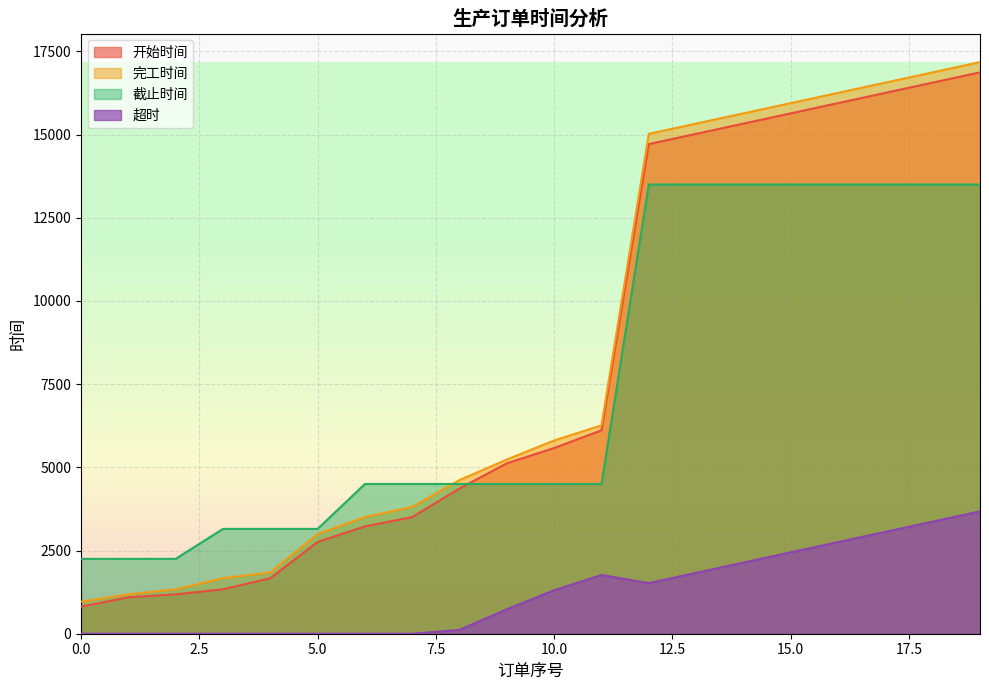

What is the average value of the 截止时间 series?

7560